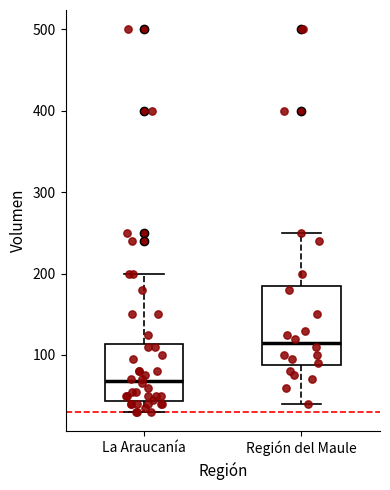

Reading left to right, read every box against the y-axis: the position of its median line, the range the box covers, and the ends of its whiskers. The values are not printed on the chart, so give them approximately, as read against the axis.

La Araucanía: median 70, box 40 to 110, whiskers 30 to 200
Región del Maule: median 120, box 90 to 190, whiskers 40 to 250